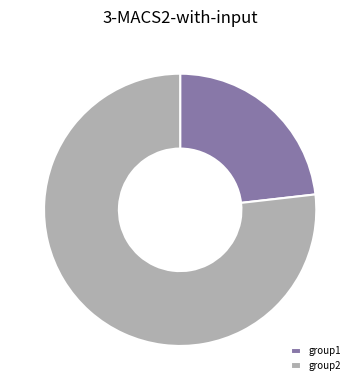

How many segments does this pie chart have?

2